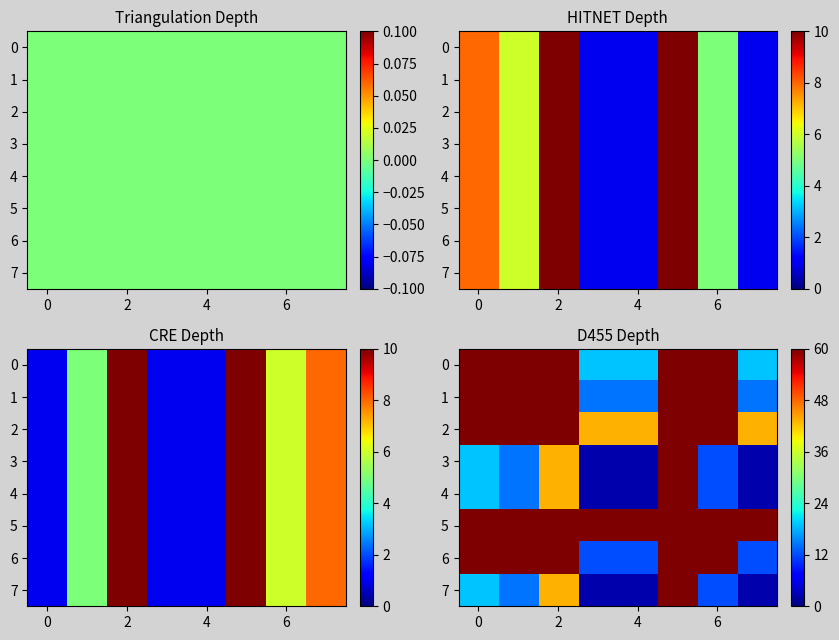

How many data points in 7 are less than 14?

4